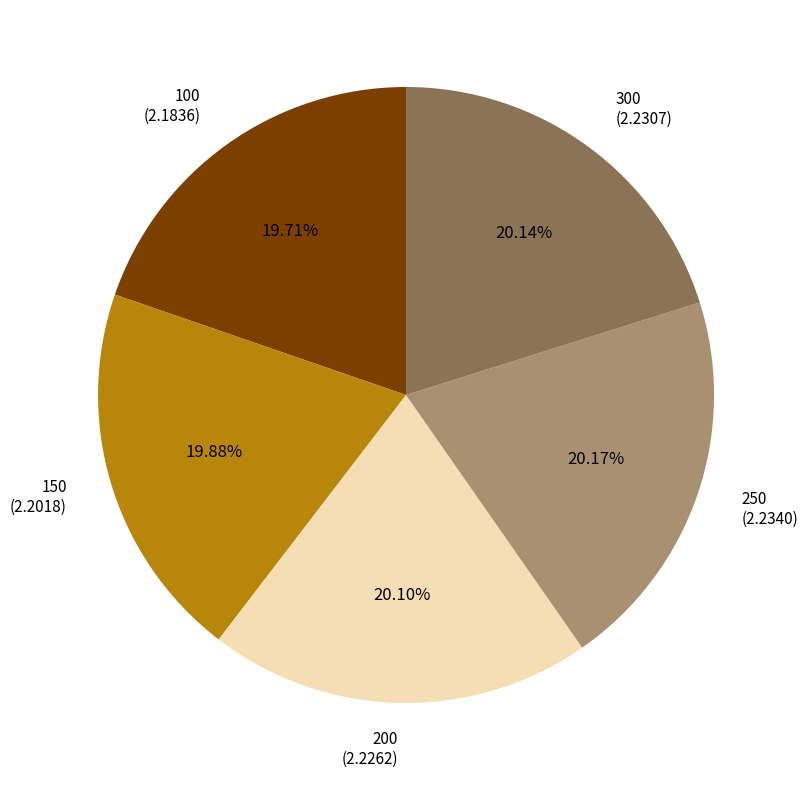

Is it true that 150 is 20% of the pie?

True